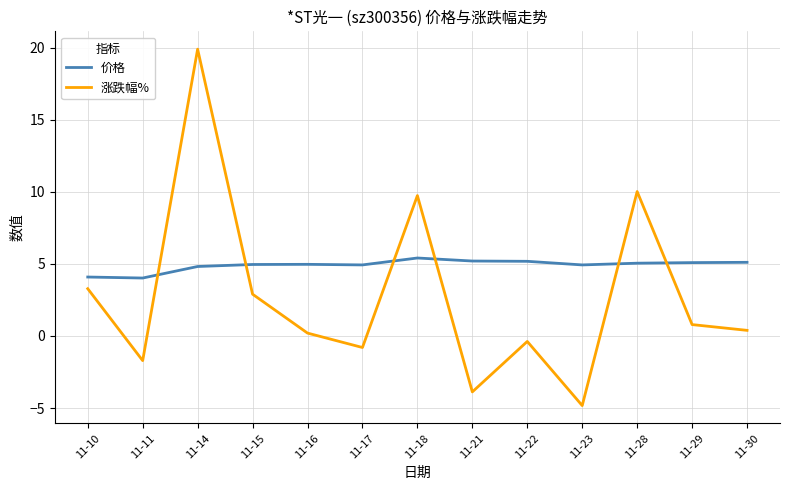

List the series in order of their overall mean, lowest first.

涨跌幅%, 价格